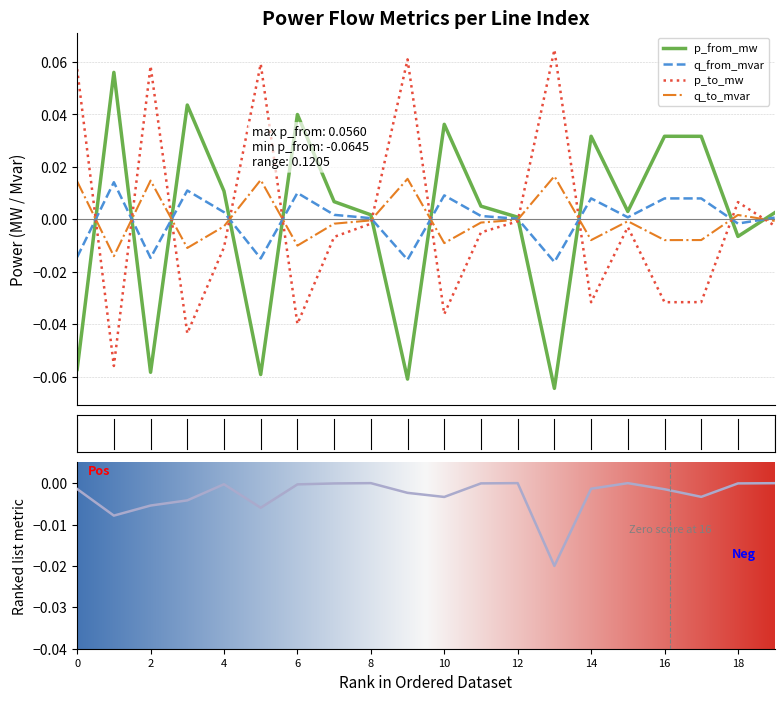

Between which two adjacent categories do pl_mw and q_from_mvar first intersect?

0 and 1